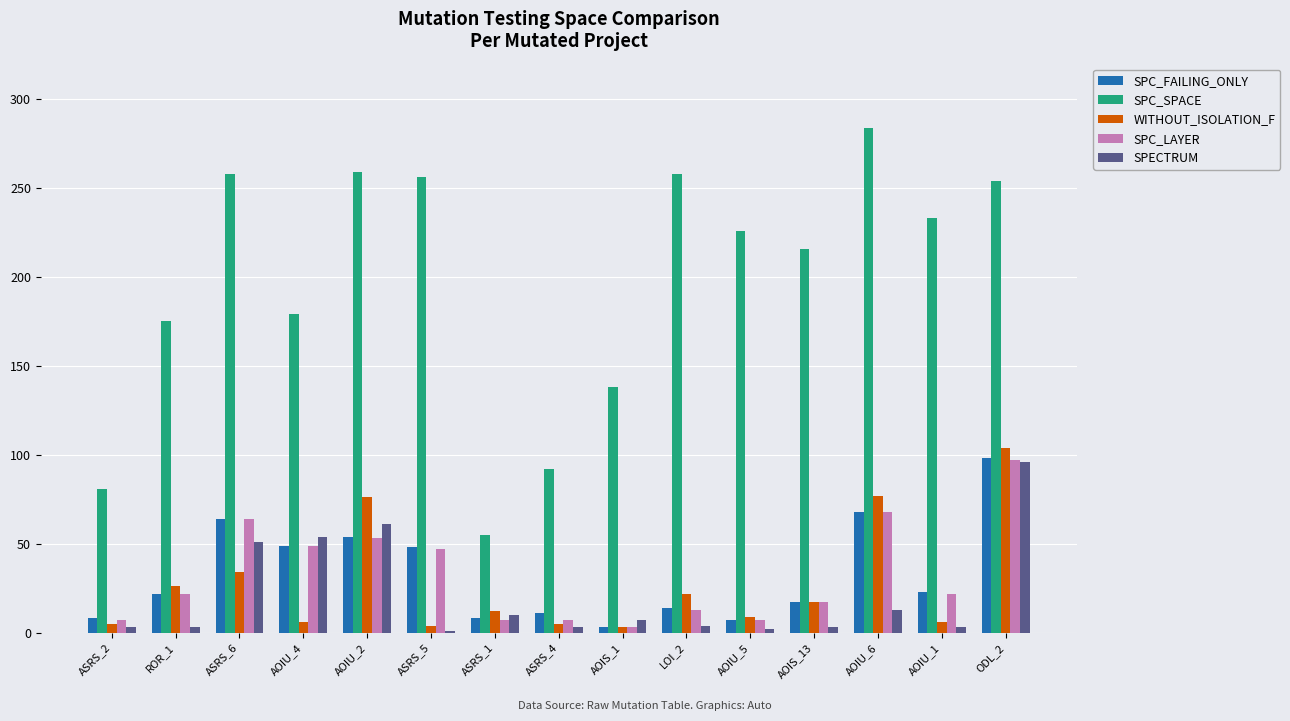

Which series has the largest range (max minus min)?

SPC_SPACE